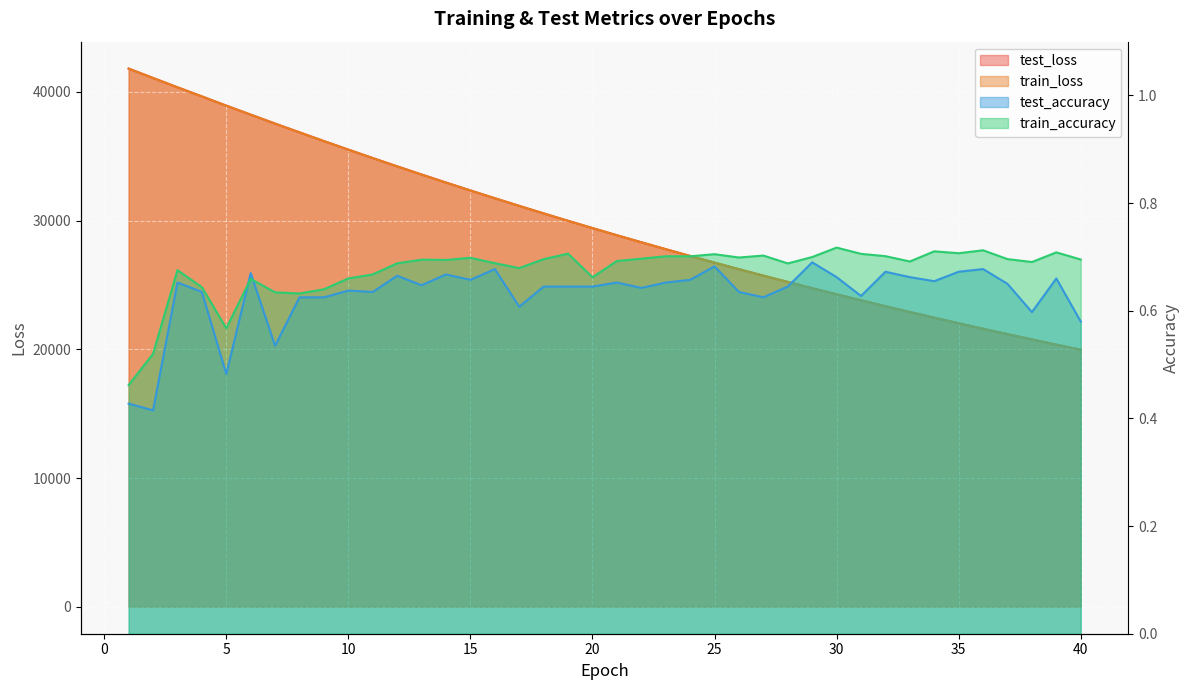

At which label does train_accuracy reach its peak?

30